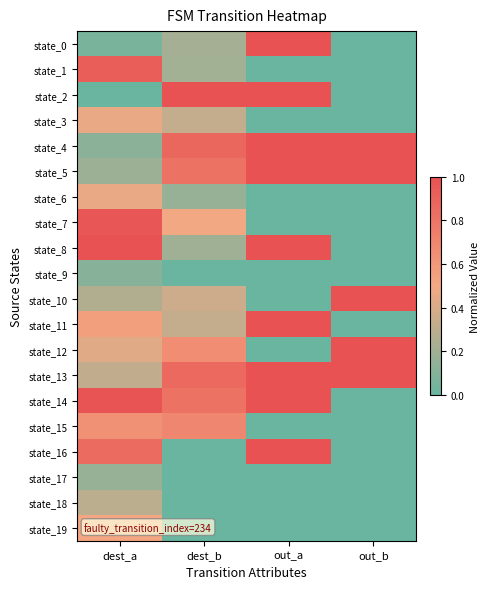

At out_b, list the series in order from largest to smallest.

state_4, state_5, state_10, state_12, state_13, state_0, state_1, state_2, state_3, state_6, state_7, state_8, state_9, state_11, state_14, state_15, state_16, state_17, state_18, state_19